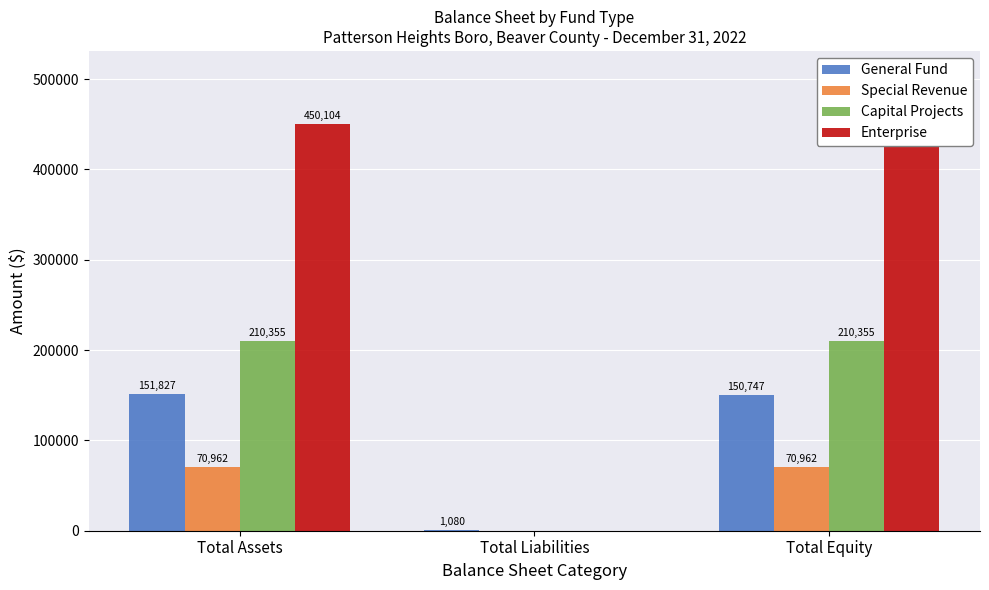

How many data points in Capital Projects are less than 210355?

1